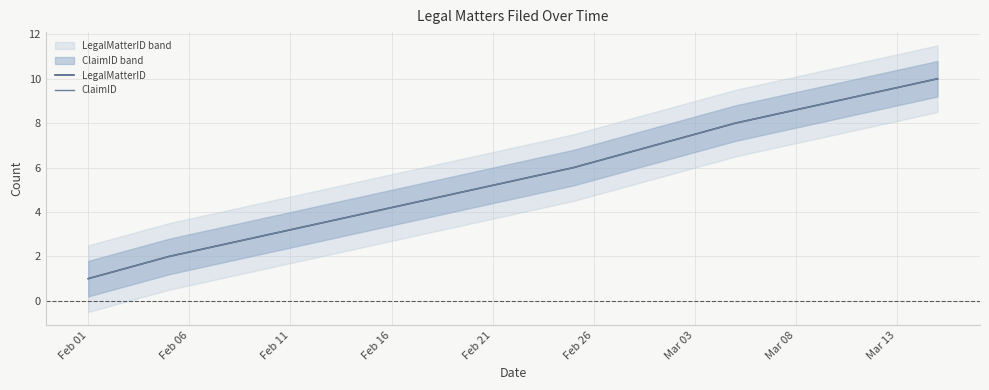

At which label is LegalMatterID closest to 5?

Feb 21